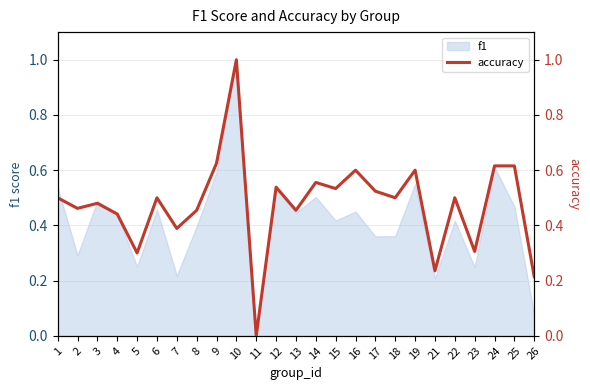

The value at 2 is 0.3. True or false?

False